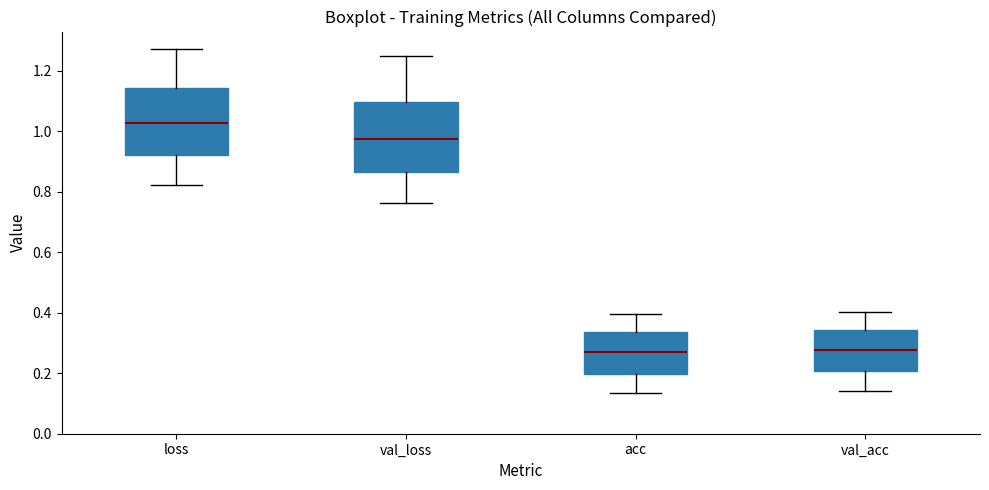

Where does the upper whisker of the box for val_loss end on the y-axis? The values are not printed on the chart, so give them approximately, as read against the axis.

1.24